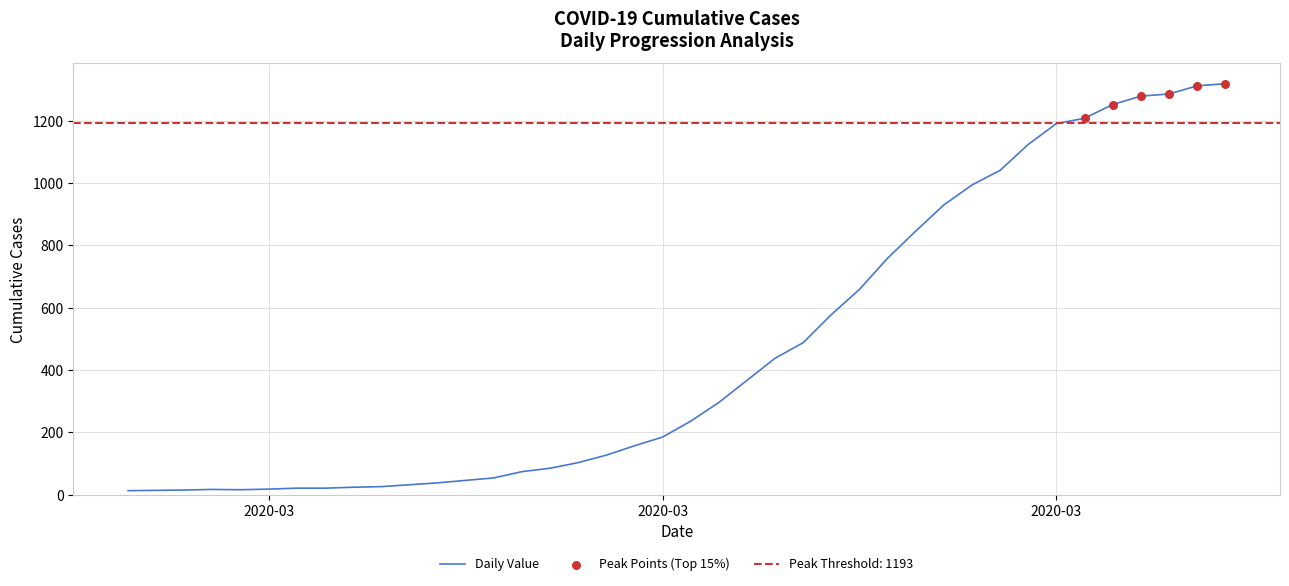

Which has a higher value, 2020-03-04 or 2020-03-24?

2020-03-24